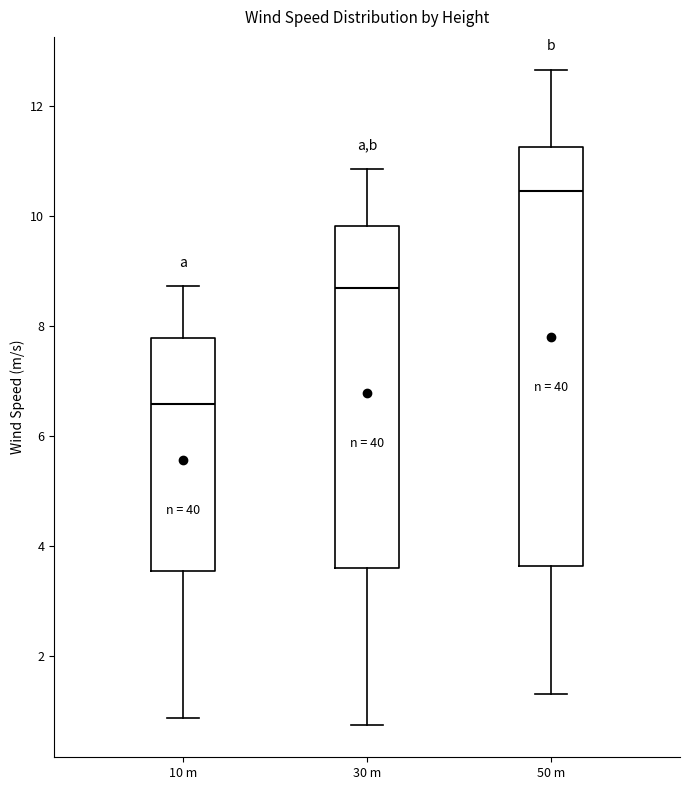

Where does the median line of the box for 10 m sit on the y-axis? The values are not printed on the chart, so give them approximately, as read against the axis.

6.6